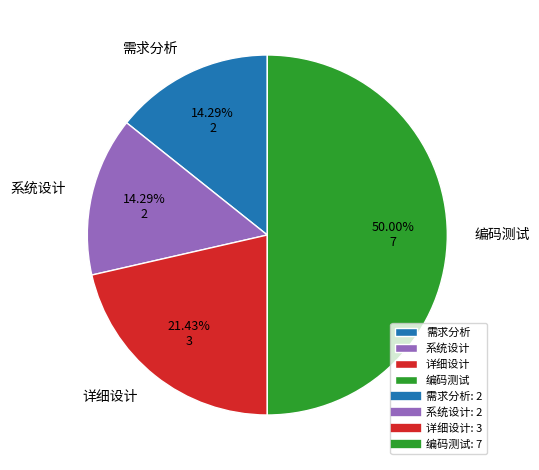

What is the largest slice in the pie chart?

编码测试